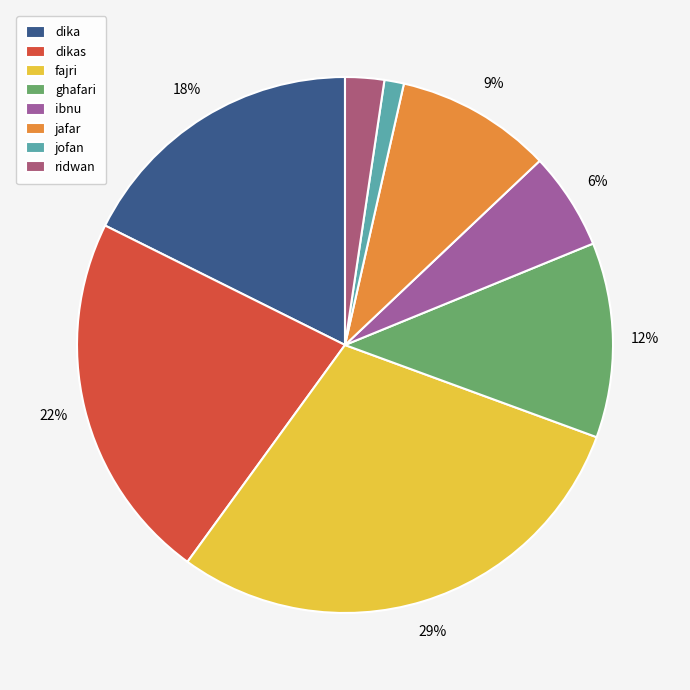

How many segments does this pie chart have?

8